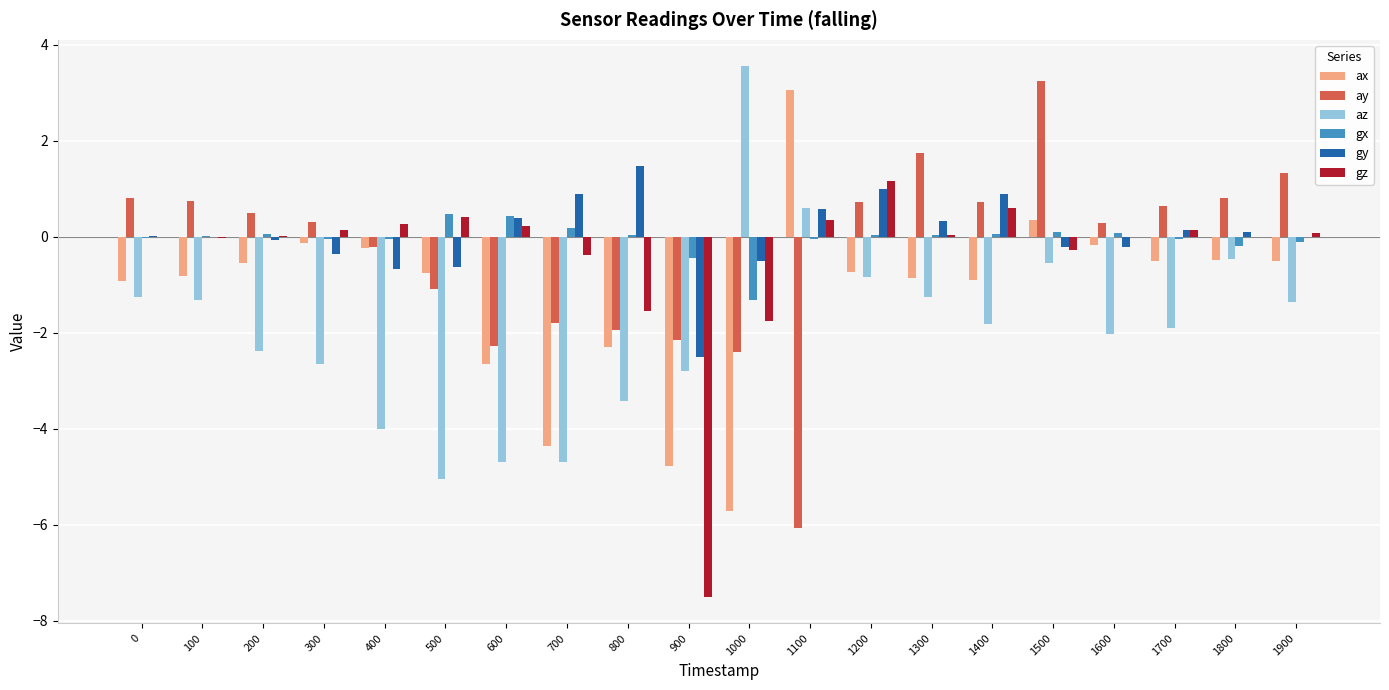

What is the total value across all series at 1400?

-0.4